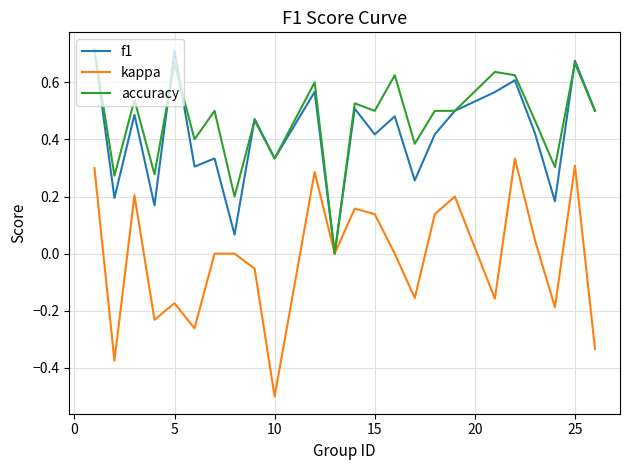

Which series has the largest total across all categories?

accuracy